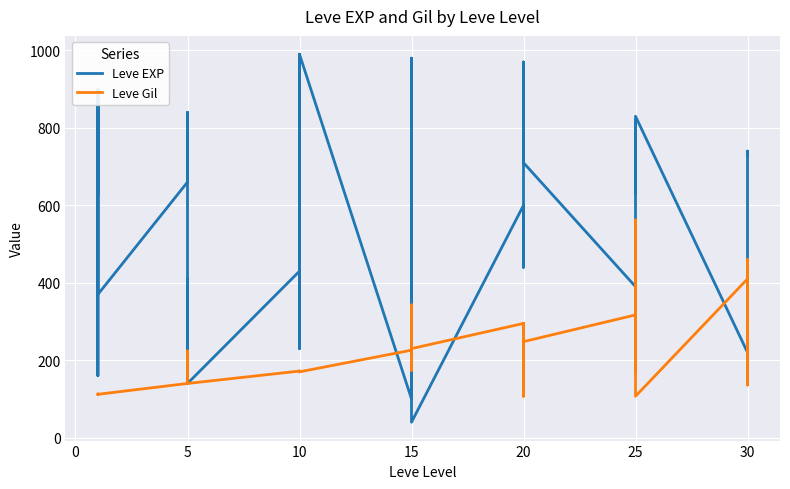

Reading right to left, transcribe all the data shown in this chart.

Leve EXP: 730	740	230	220	830	630	820	490	460	390	710	970	600	600	440	600	40	980	920	110	910	100	990	430	990	230	330	430	140	220	410	220	840	660	370	900	160	160	900	630
Leve Gil: 438	136	460	410	107	562	336	172	290	317	248	108	295	232	107	295	230	343	230	295	174	226	170	172	170	170	170	172	140	170	140	140	224	140	112	112	113	113	112	112